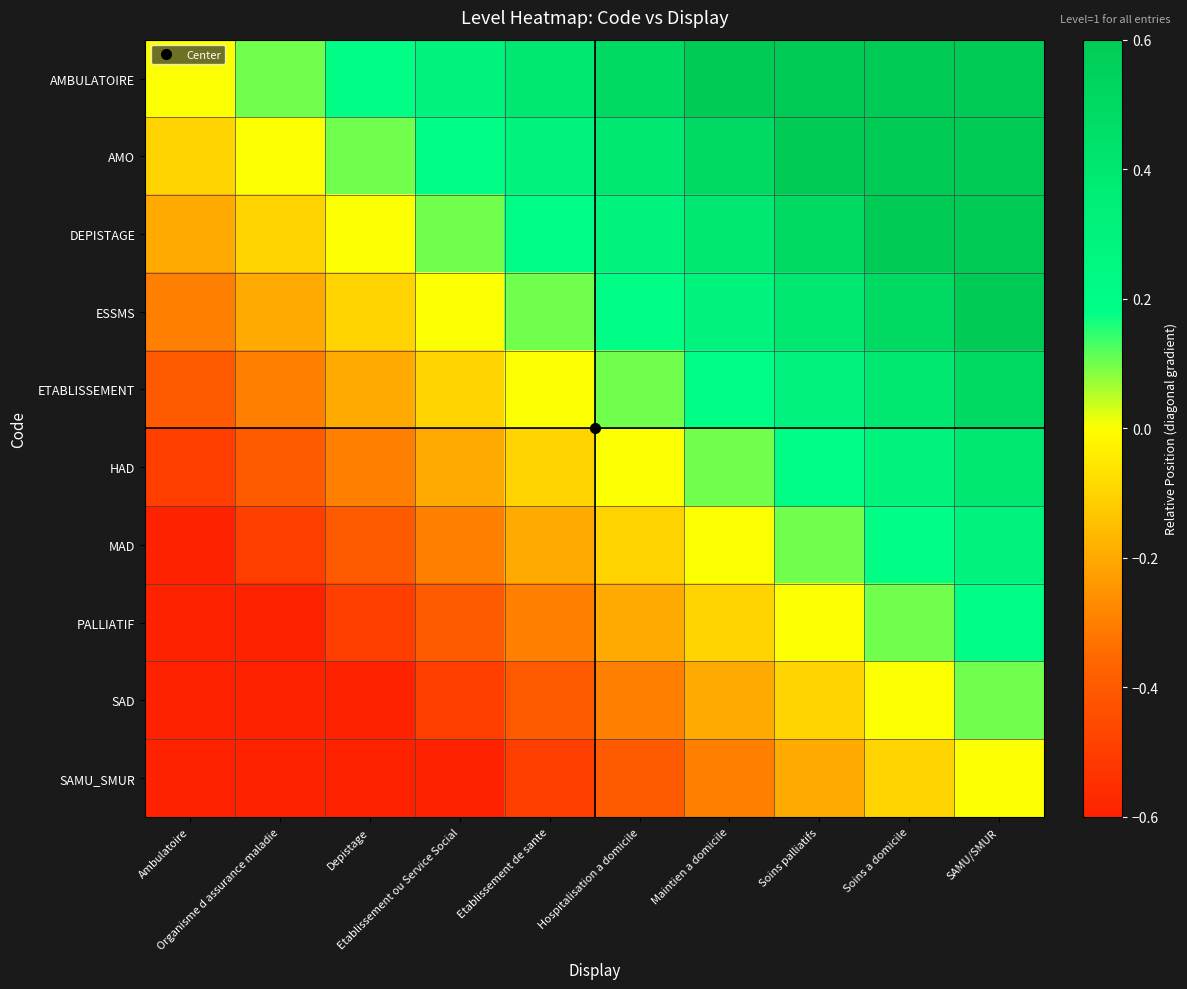

Which series changed the most between Ambulatoire and Etablissement ou Service Social?

AMO